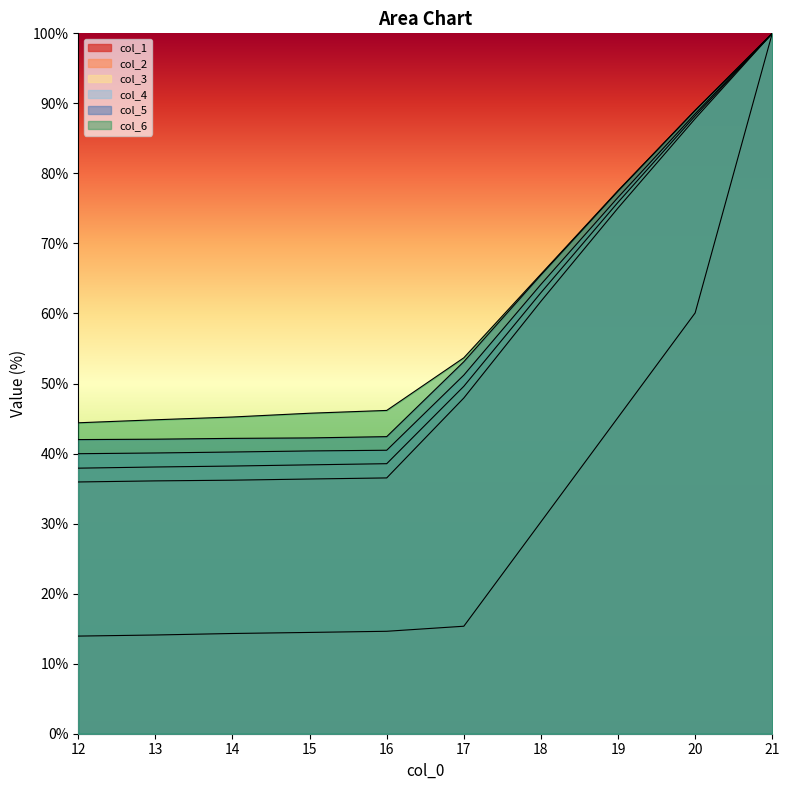

Is the value of col_1 at 19 greater than the value of col_6 at 14?

No